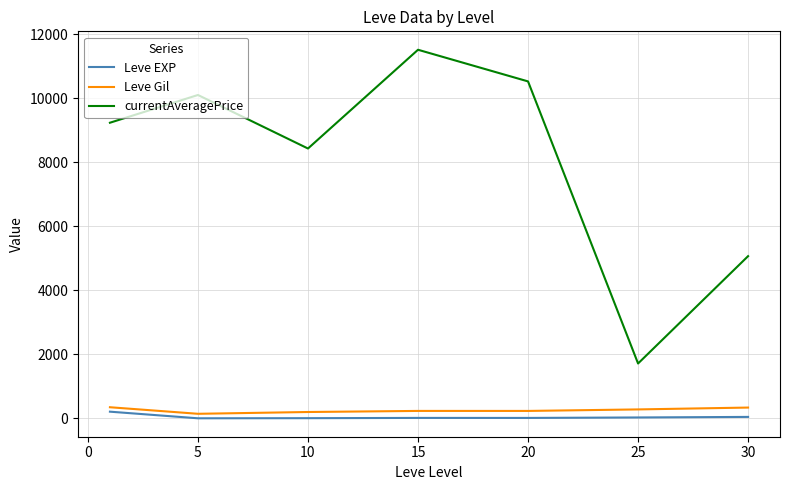

How many categories are shown in the chart?

7